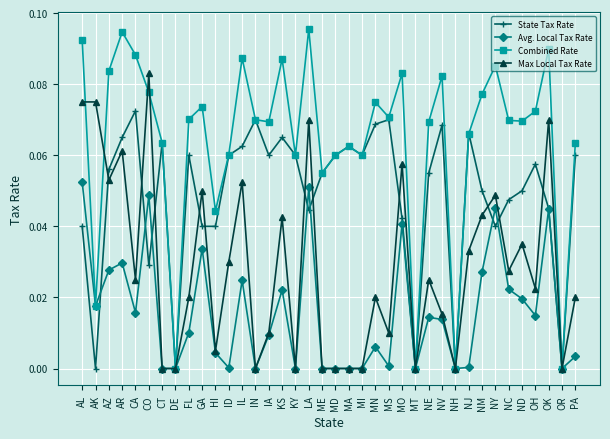

How many lines are shown in the chart?

4